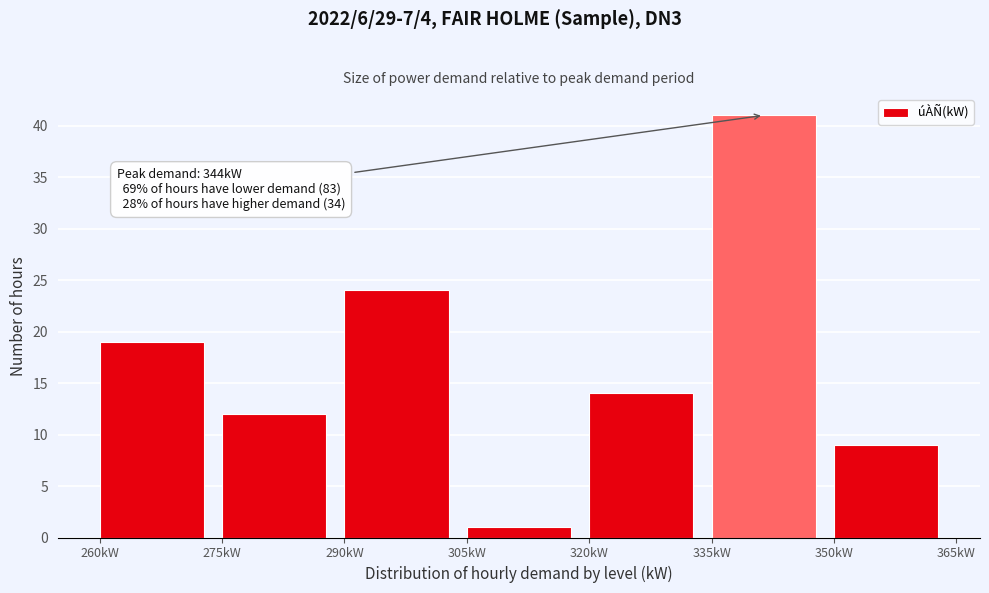

Which range on the x-axis has the tallest bar?

335 to 350